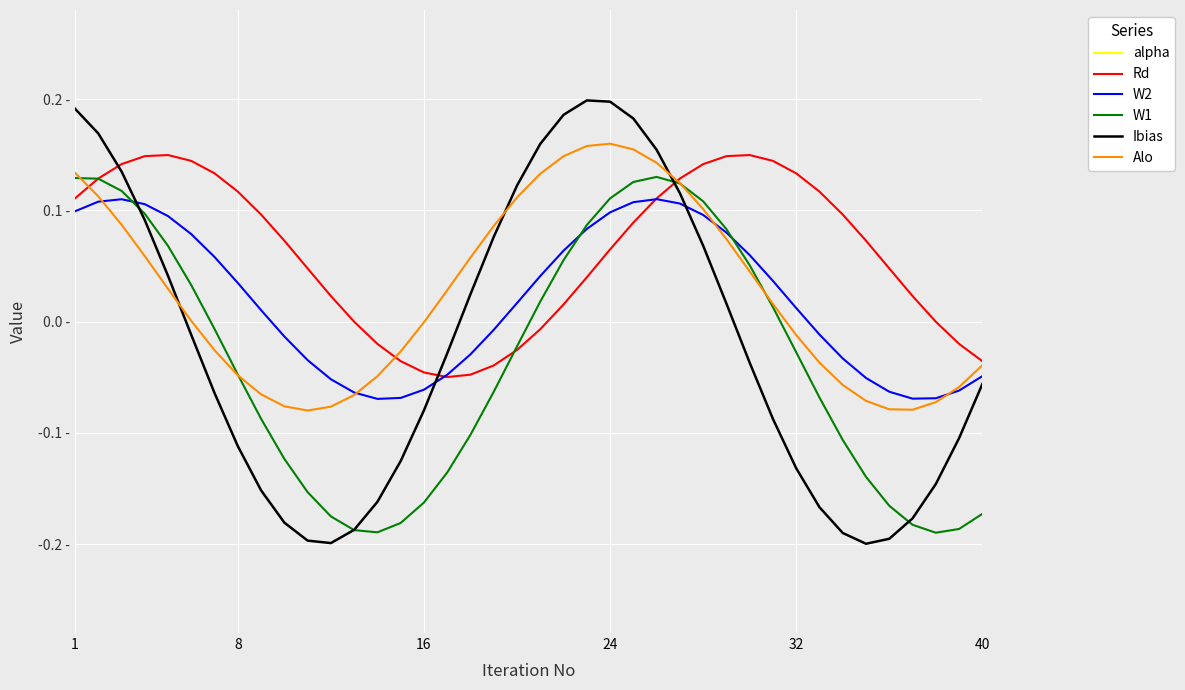

How many interior local valleys does the W2 series have?

2